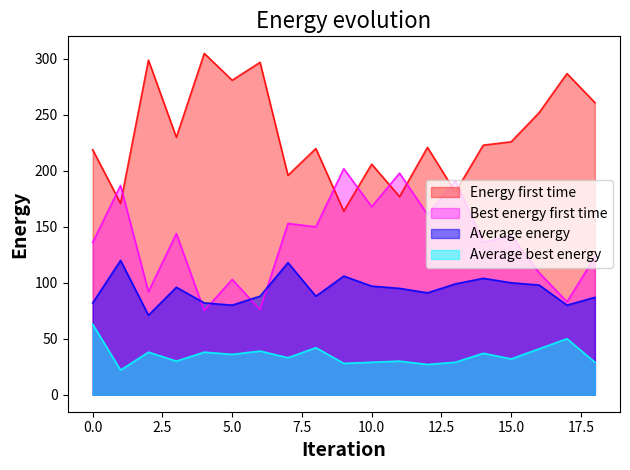

How many interior local peaks does the Best energy first time series have?

8